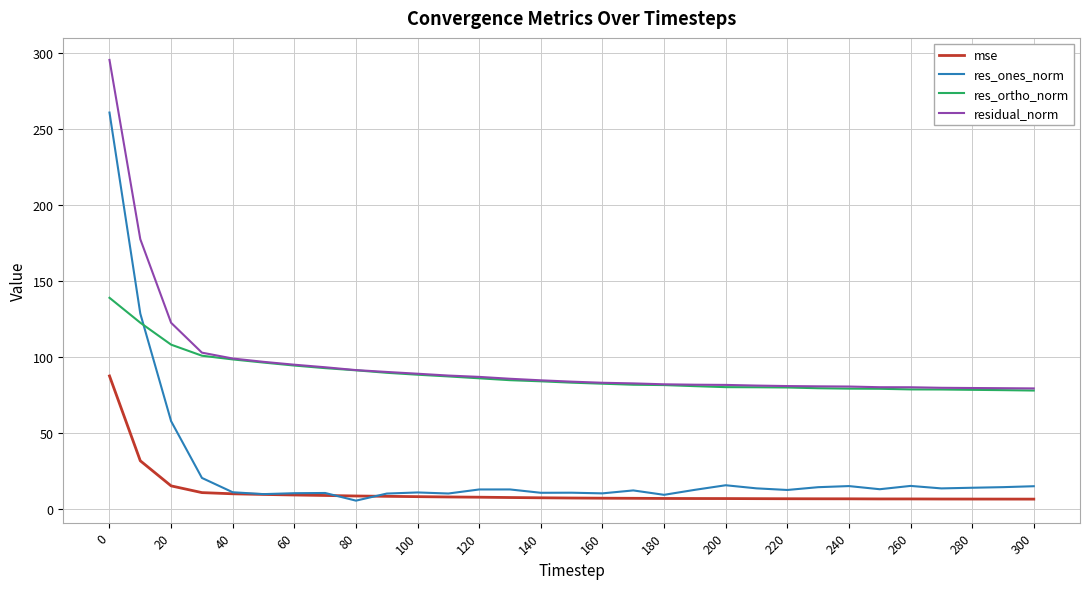

True or false: res_ortho_norm and res_ones_norm cross at least once.

True